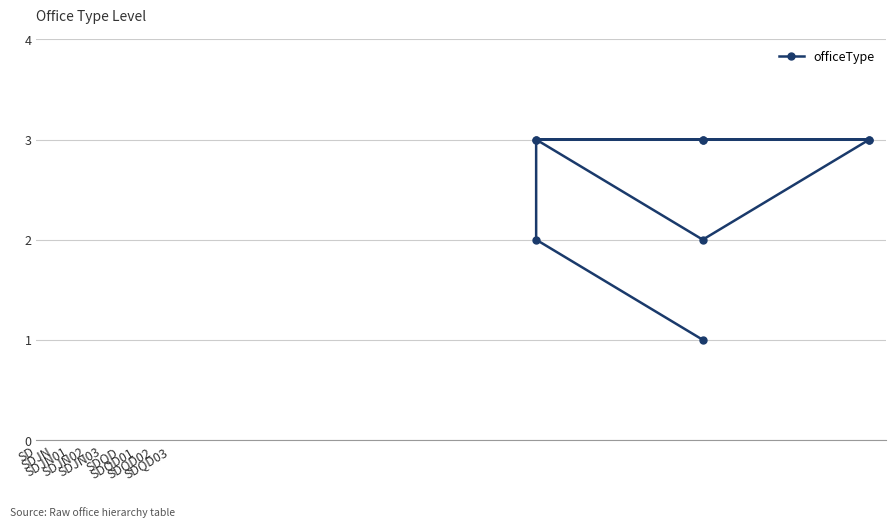

How many values are between 2 and 3?

8